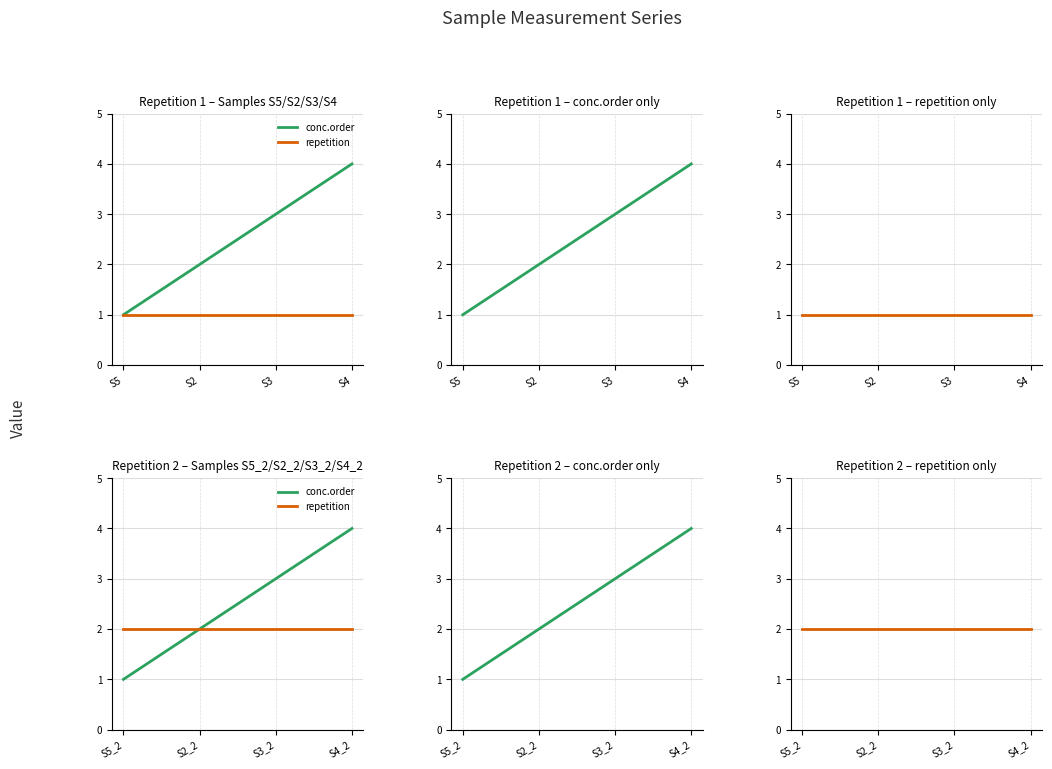

How many data points does each series have?

4